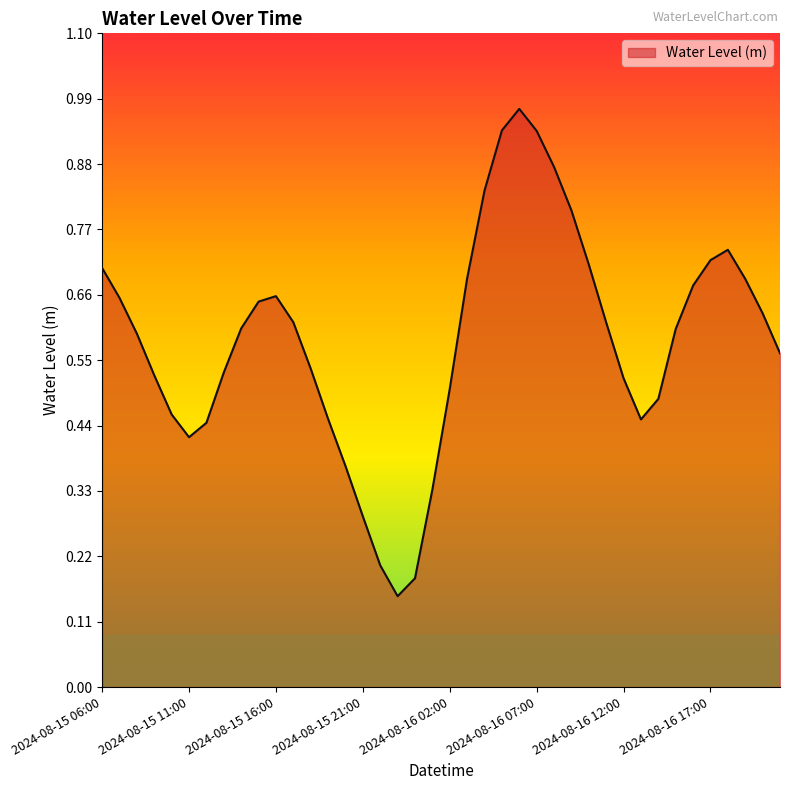

How many lines are shown in the chart?

1